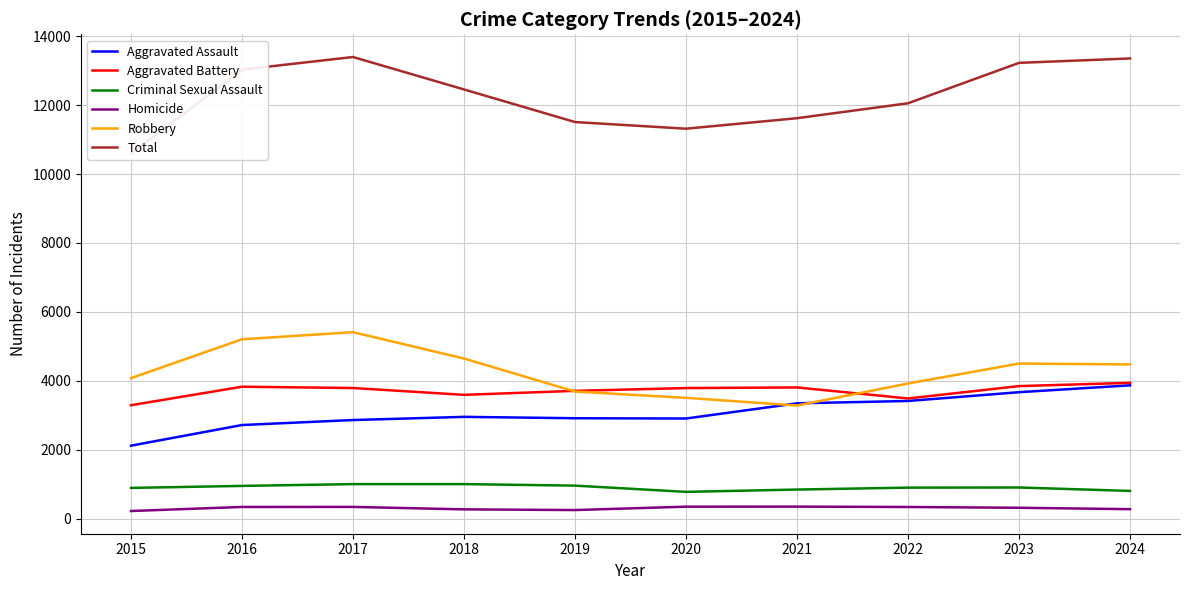

What is the lowest value of the Robbery series?

3281